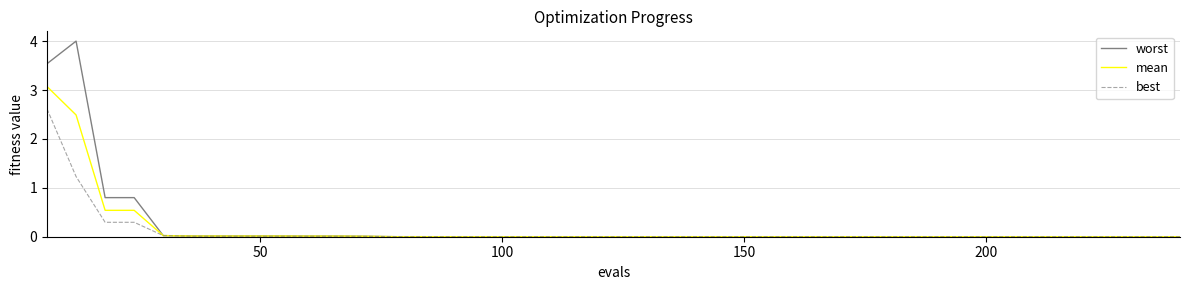

What is the maximum value shown in the chart?

4.0